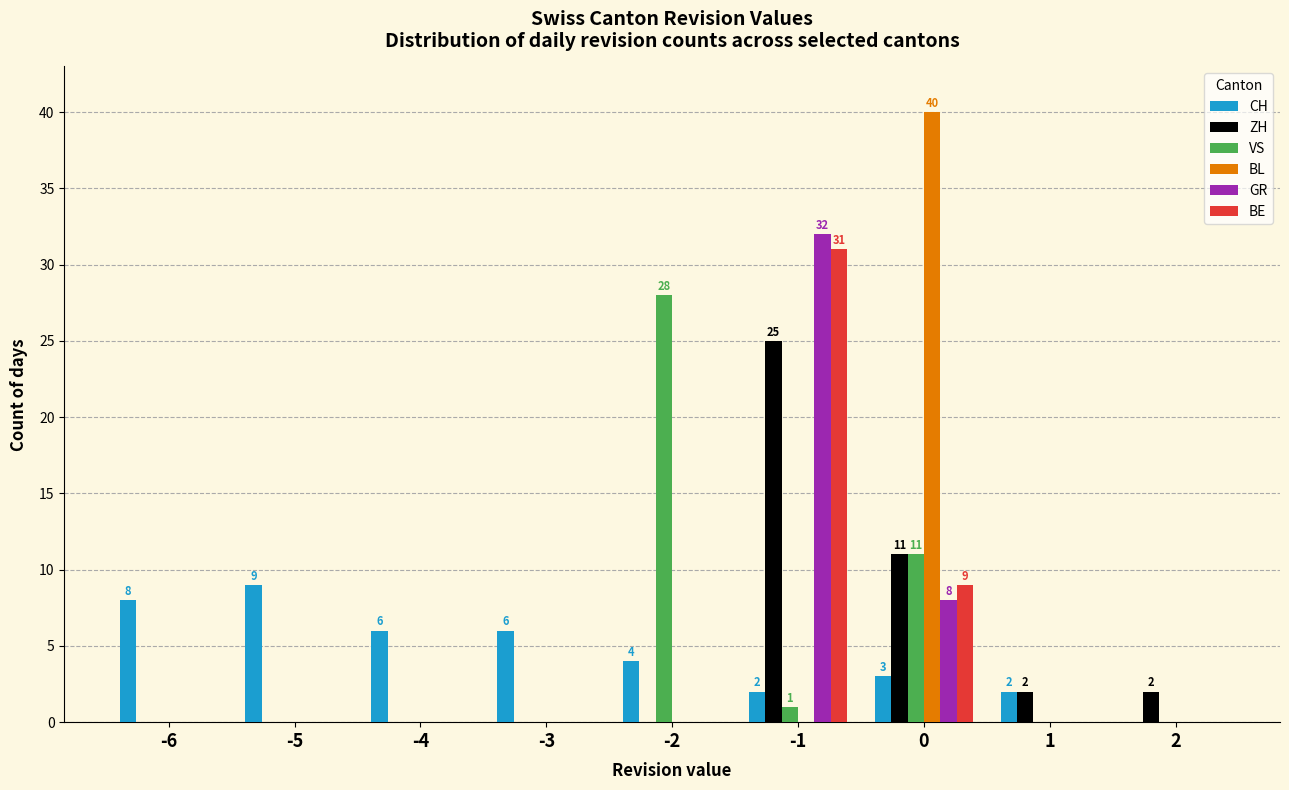

Are the bars horizontal?

No